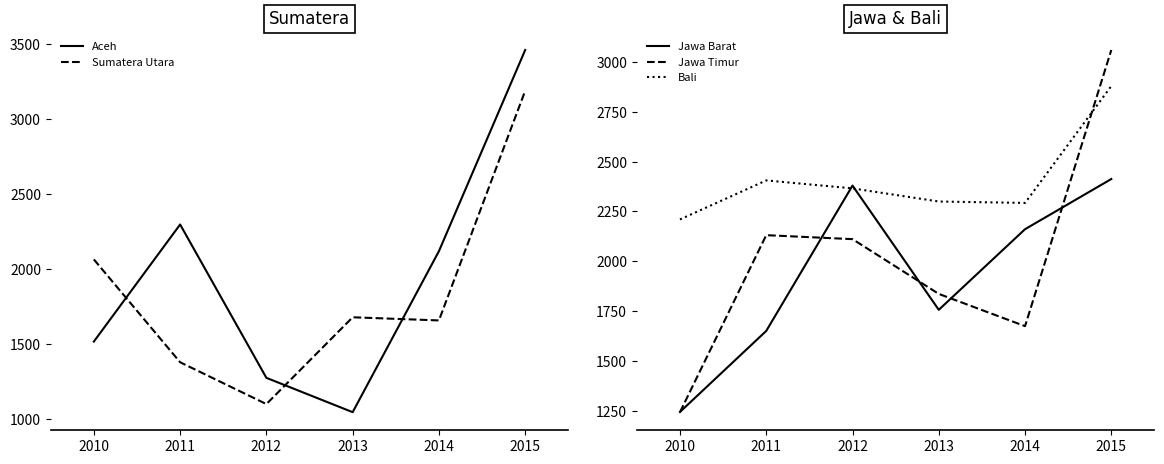

What is the value of the Sumatera Utara point at the 2nd from the left?

1379